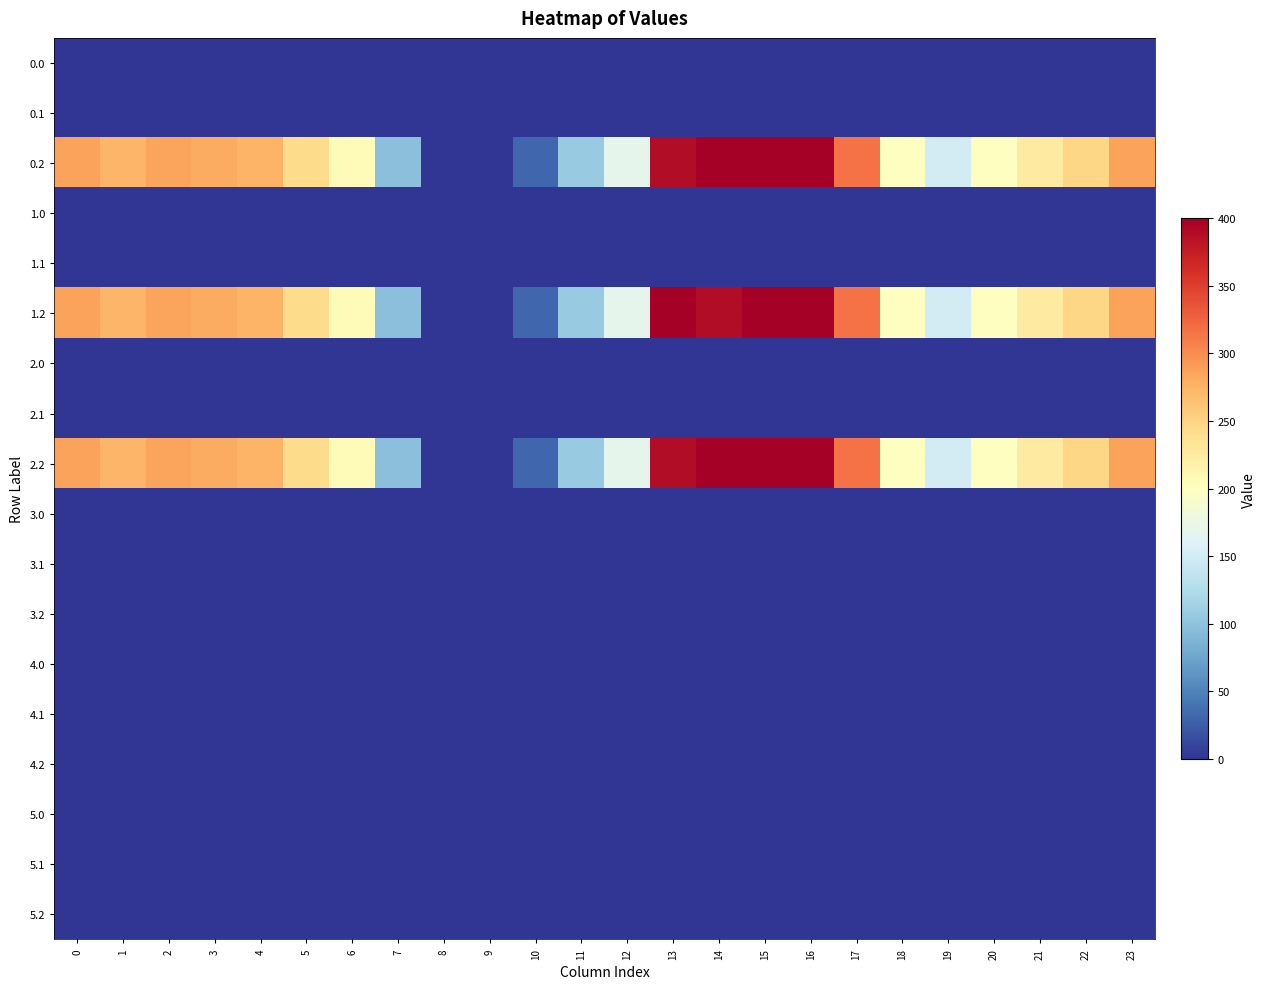

Count the number of data series in this chart.

18